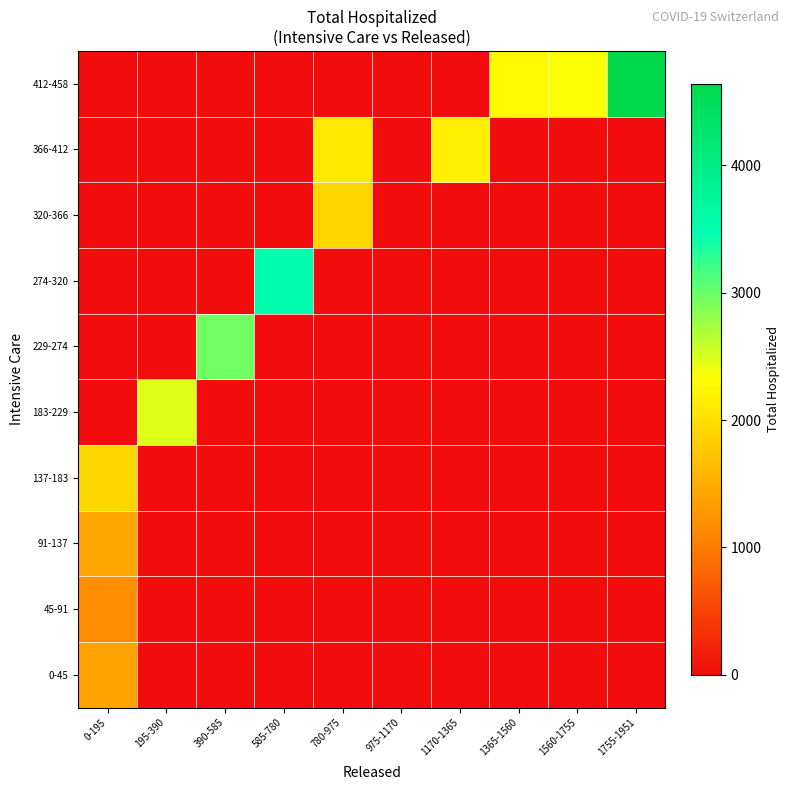

Rank the series by their maximum value, from lowest to highest.

45-91, 0-45, 91-137, 320-366, 137-183, 366-412, 183-229, 229-274, 274-320, 412-458